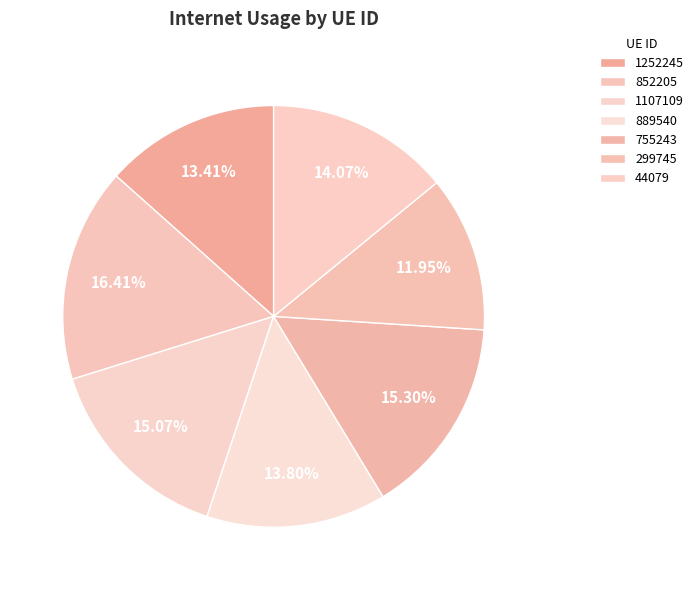

Is 889540 the majority of the pie?

No